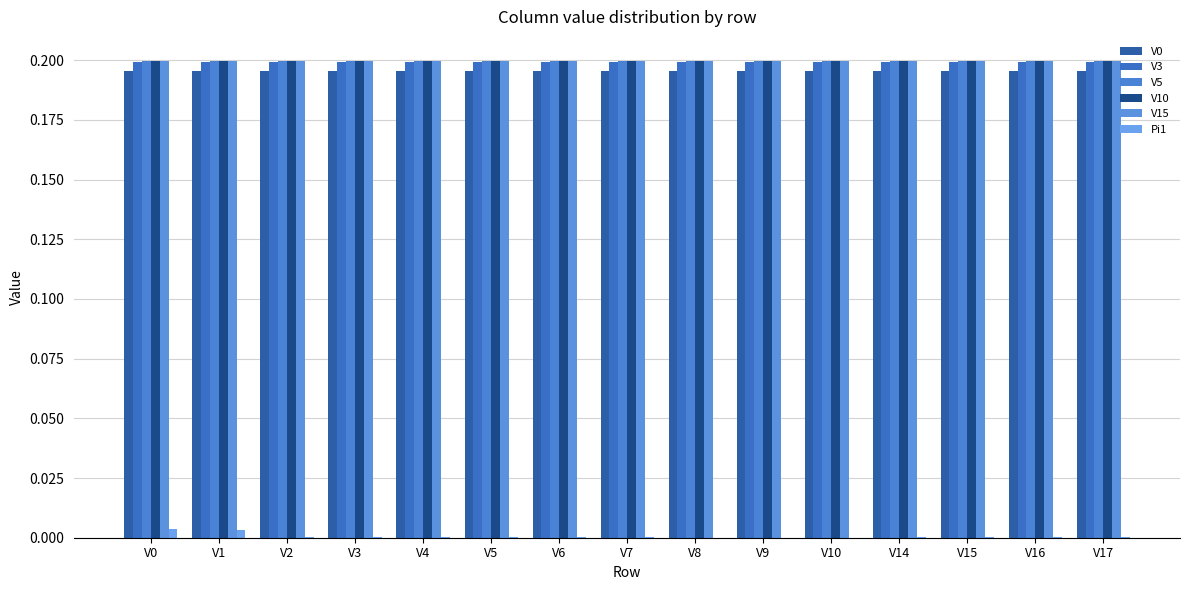

Are the bars horizontal?

No